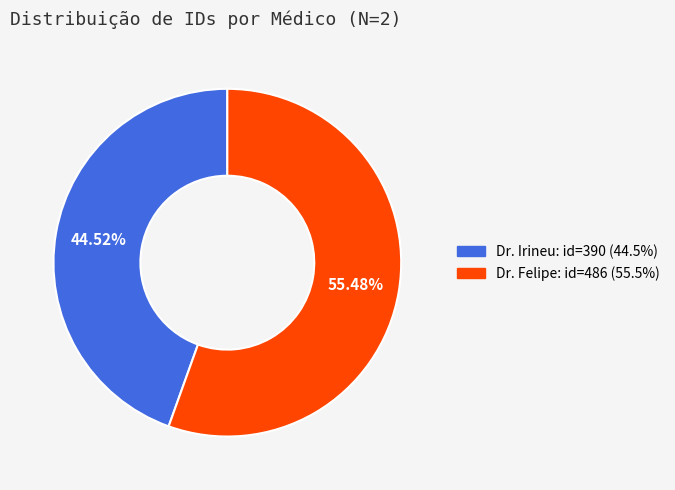

Is Dr. Irineu the majority of the pie?

No